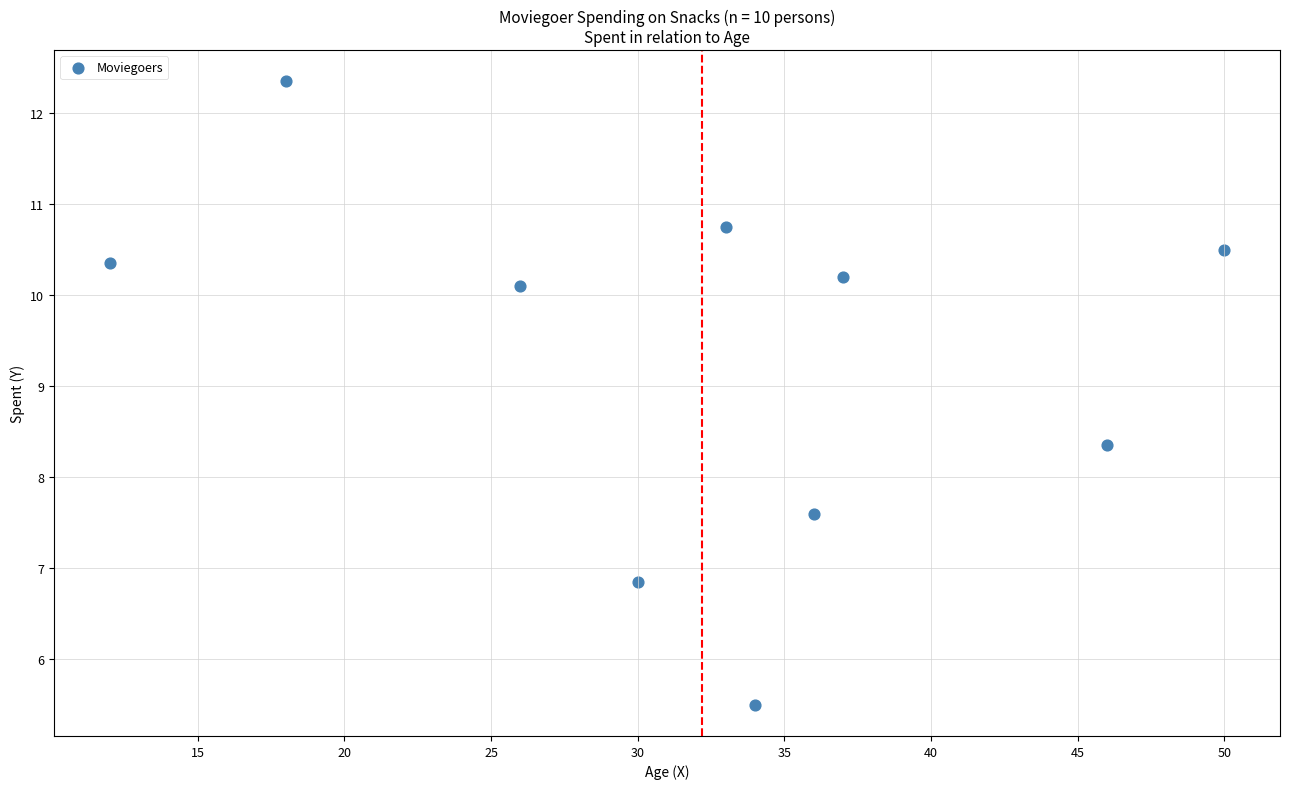

What is the average X value?

32.2